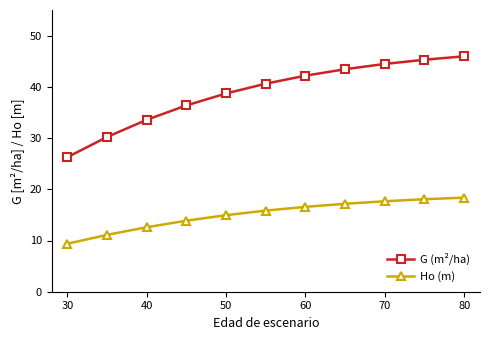

True or false: G (m²/ha) and Ho (m) cross at least once.

False